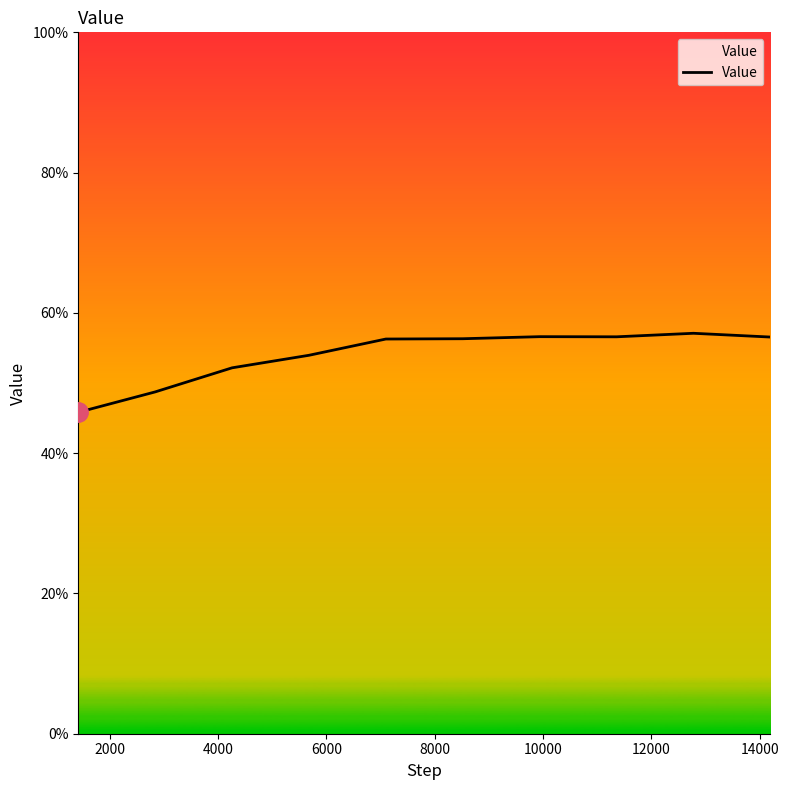

Does the chart have visible grid lines?

No